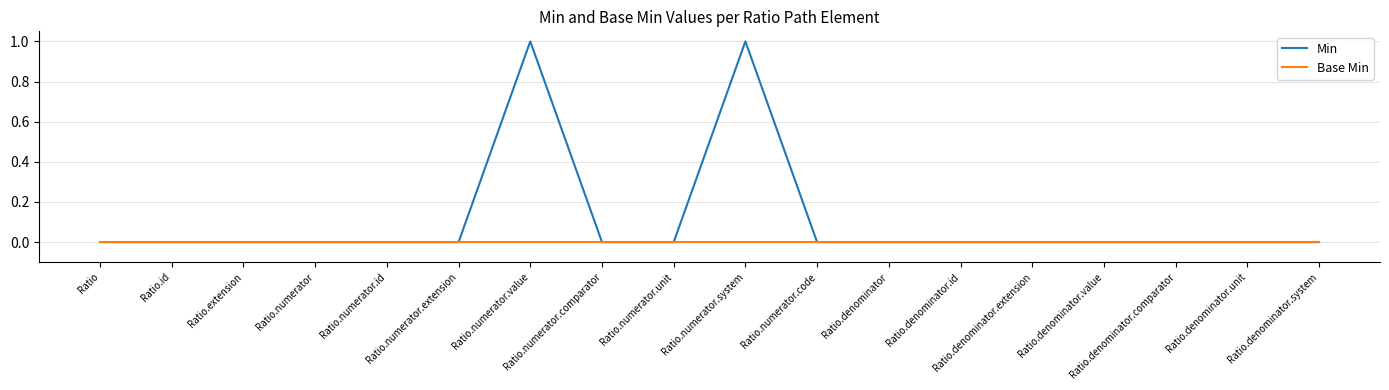

What are all the series names shown in the legend?

Min, Base Min